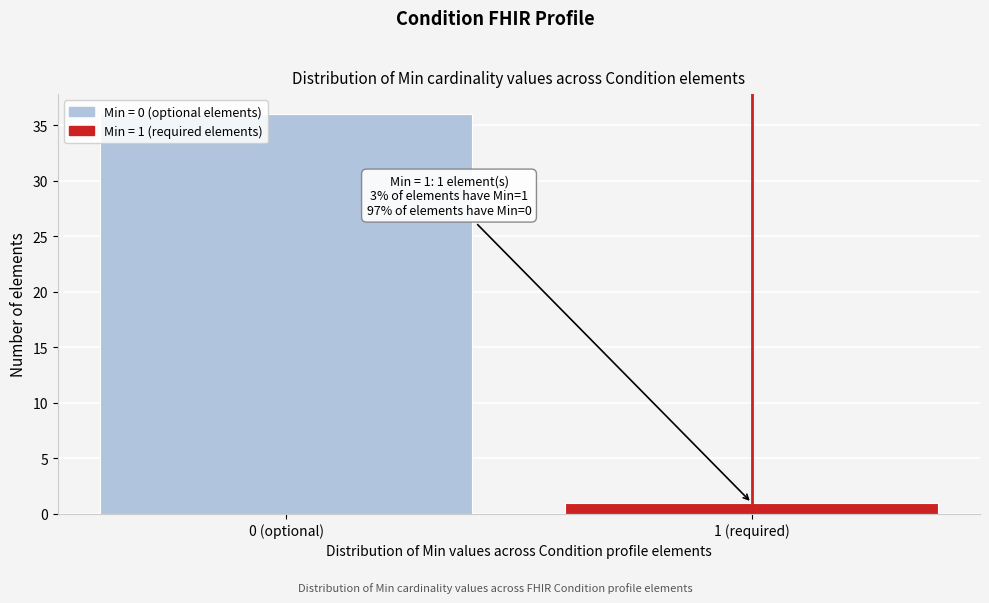

Reading right to left, list all the values displayed in this chart.

1	36